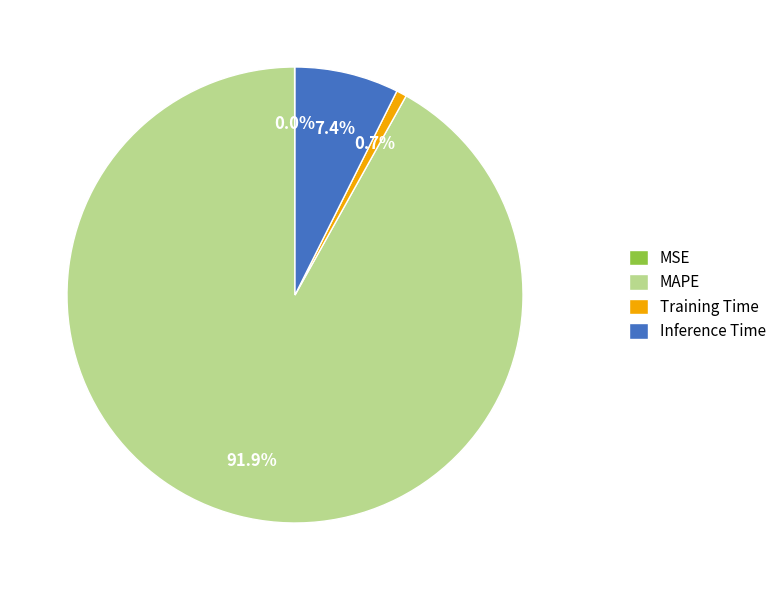

Is the sum of MAPE and Training Time greater than half?

Yes